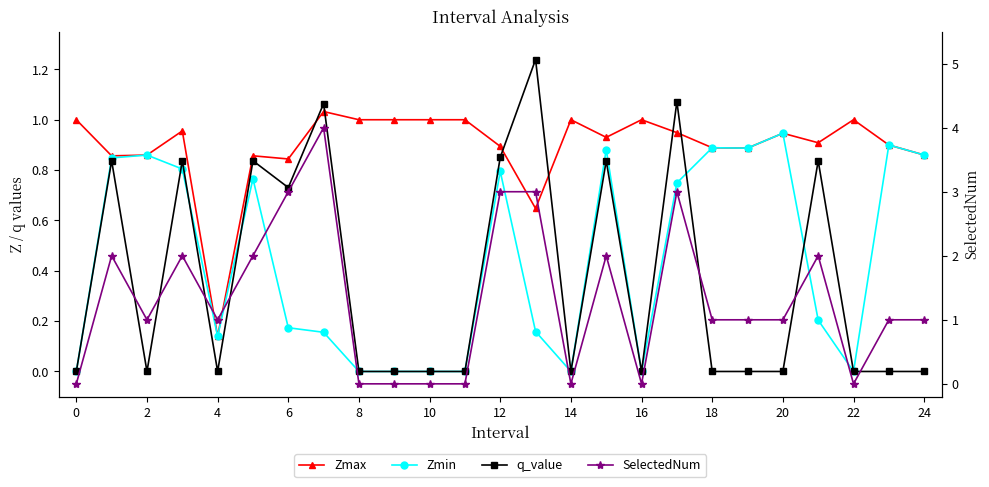

True or false: Zmax has a value of 0.9 at 23.

True